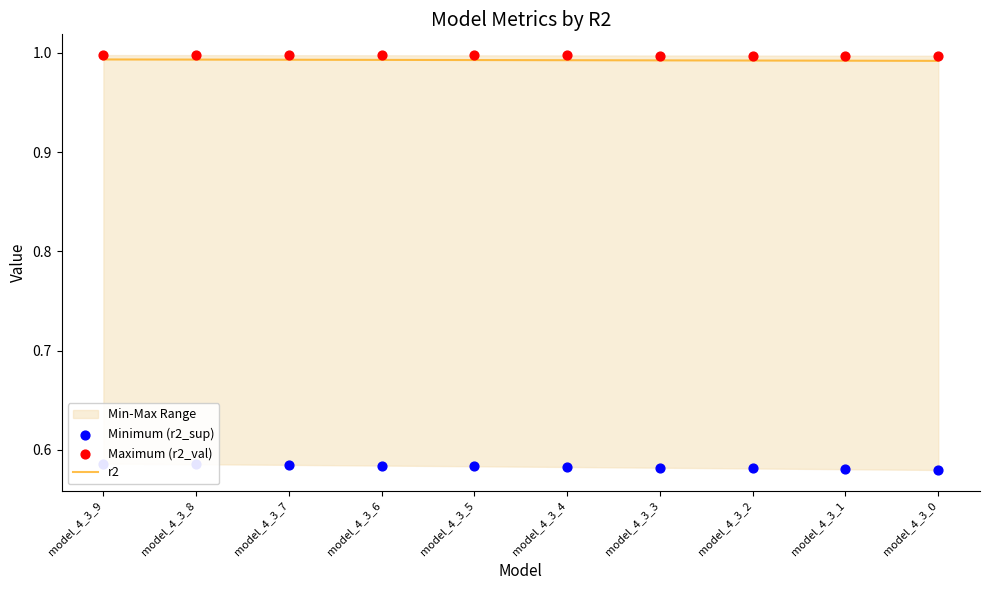

At how many categories does at least one series exceed 0?

10